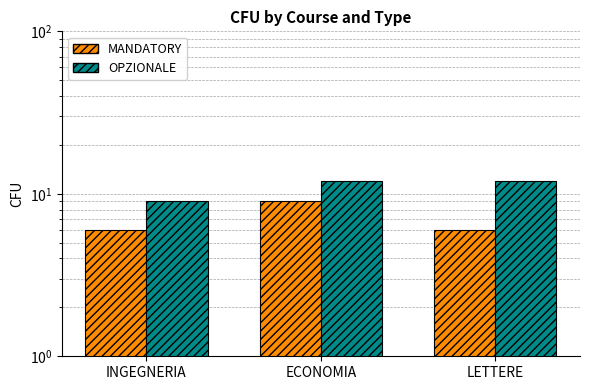

Rank the series by their maximum value, from lowest to highest.

MANDATORY, OPZIONALE